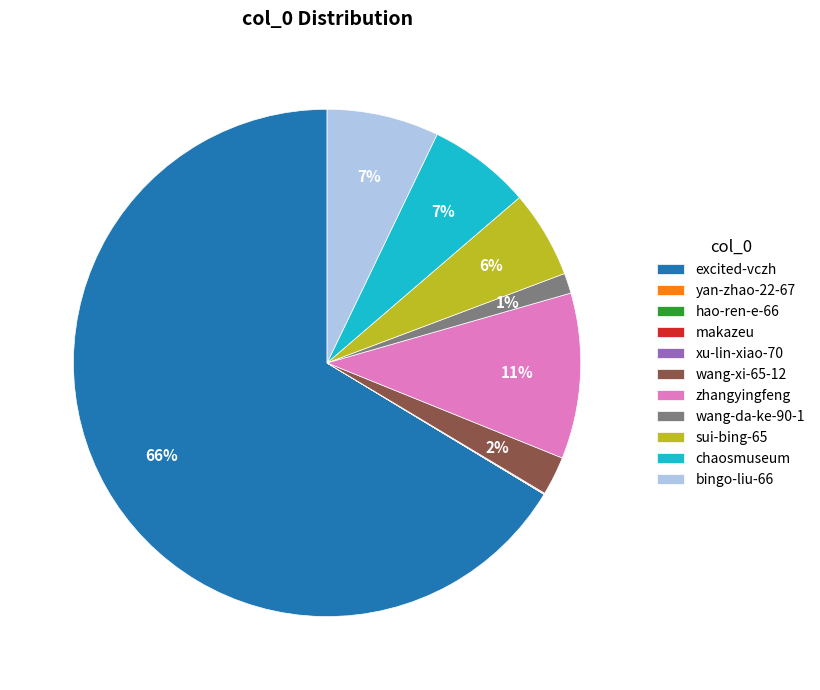

Combined, do zhangyingfeng and wang-xi-65-12 account for over 50%?

No